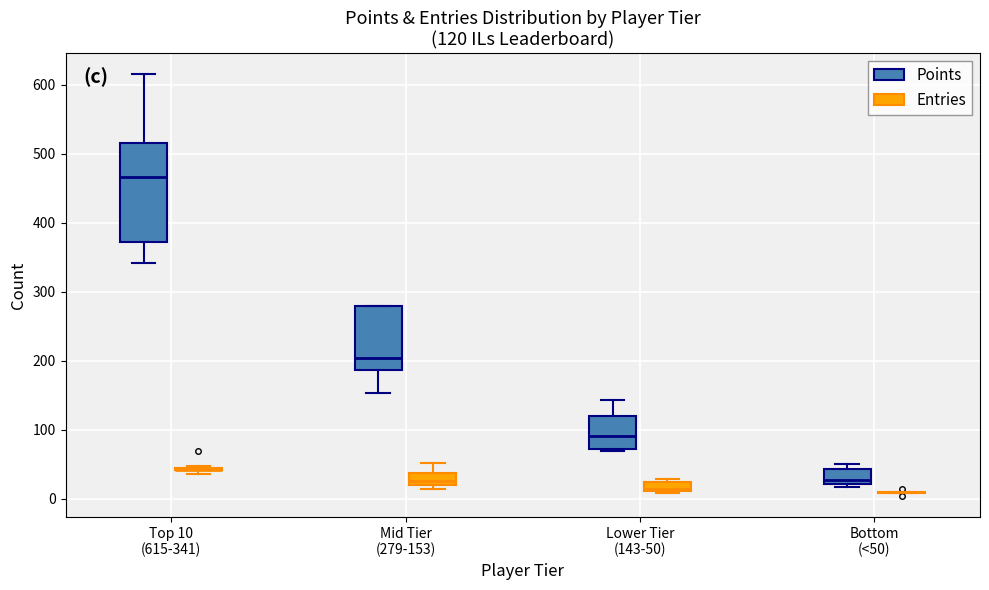

Comparing the boxes themselves (not the whiskers), which one is the tallest?

Top 10 (615-341) (Points)